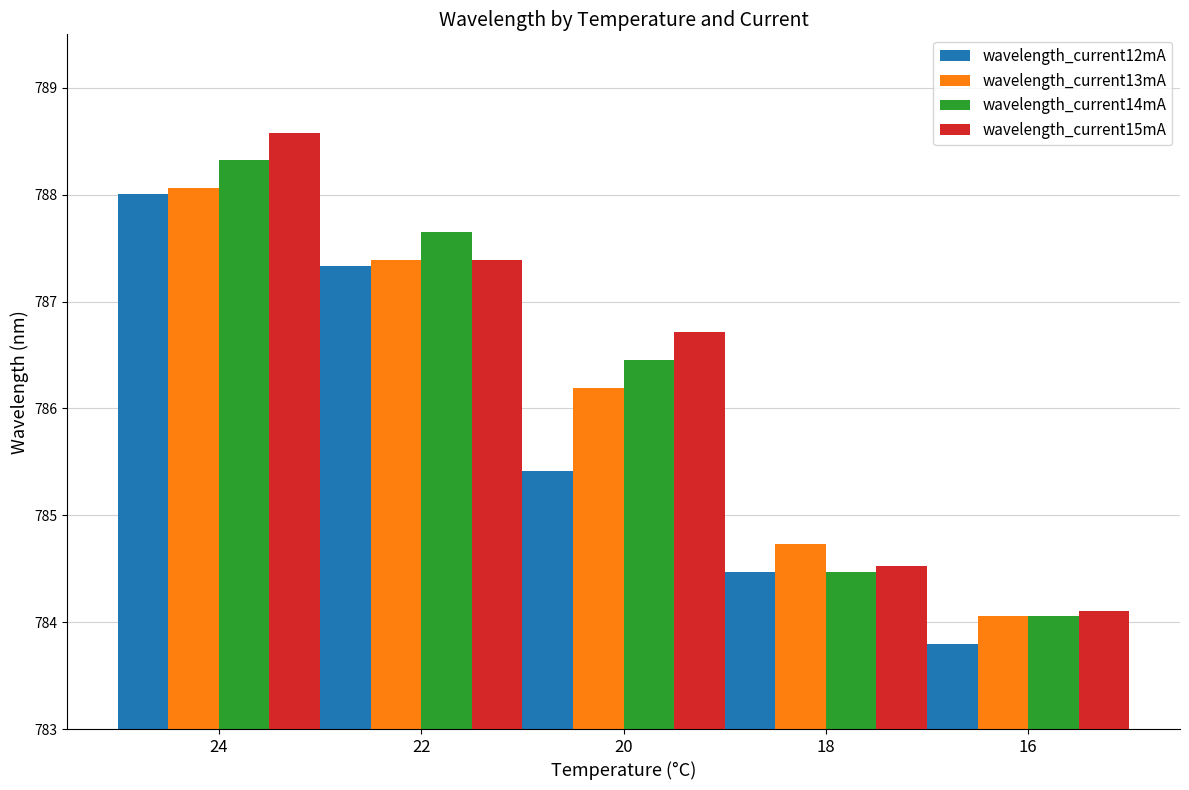

What is the spread (max minus min) of values at 16?

0.3